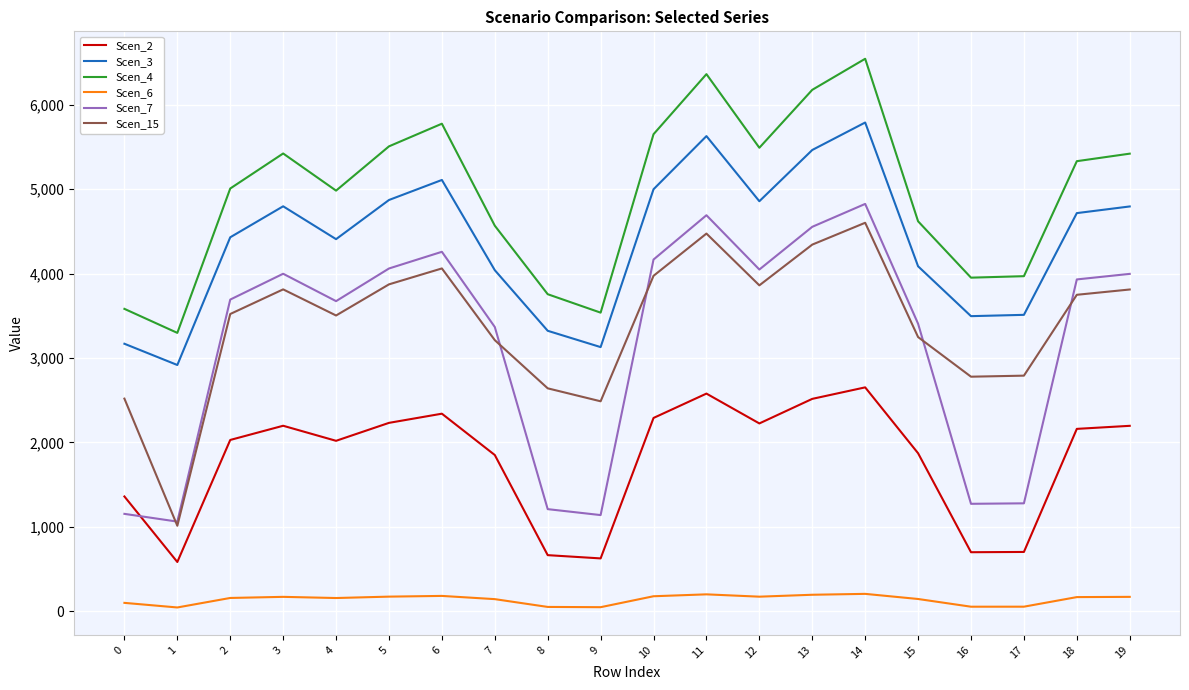

Does the chart have visible grid lines?

Yes